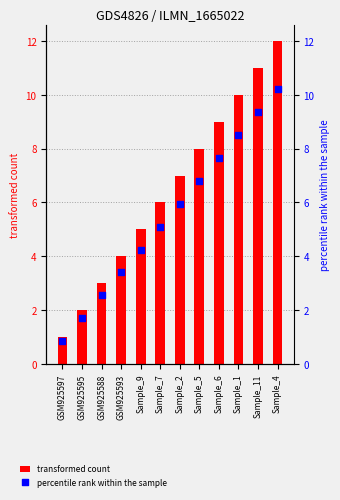

Which series has the widest spread of Y values?

col_1